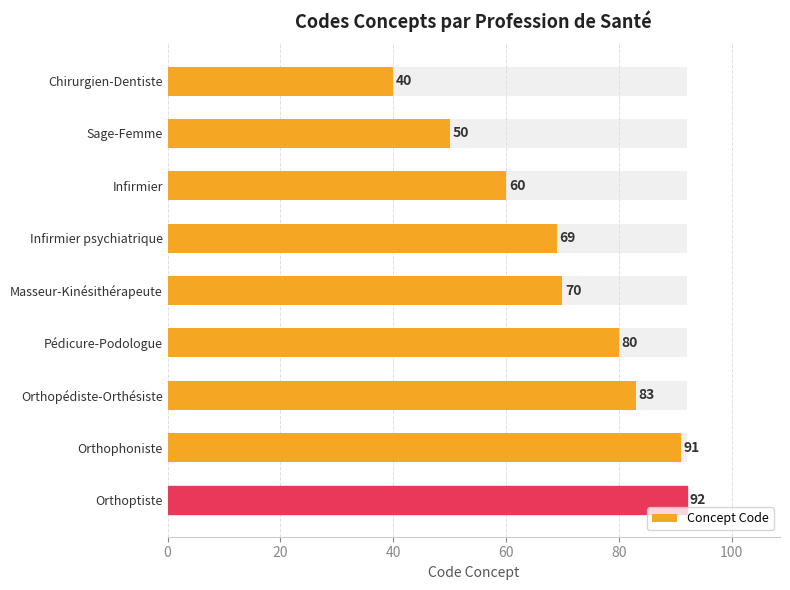

Which has a higher value, Pédicure-Podologue or Infirmier?

Pédicure-Podologue